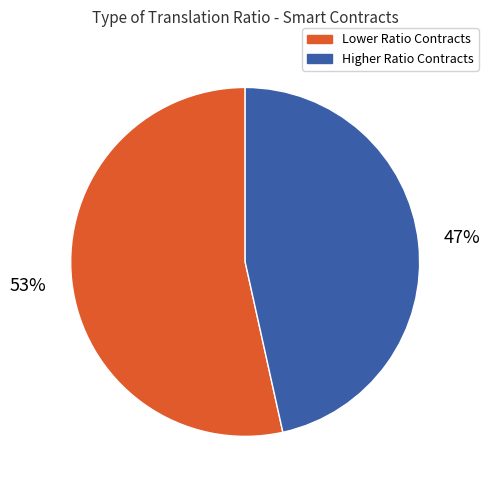

To the nearest percent, what is the average slice percentage?

50%